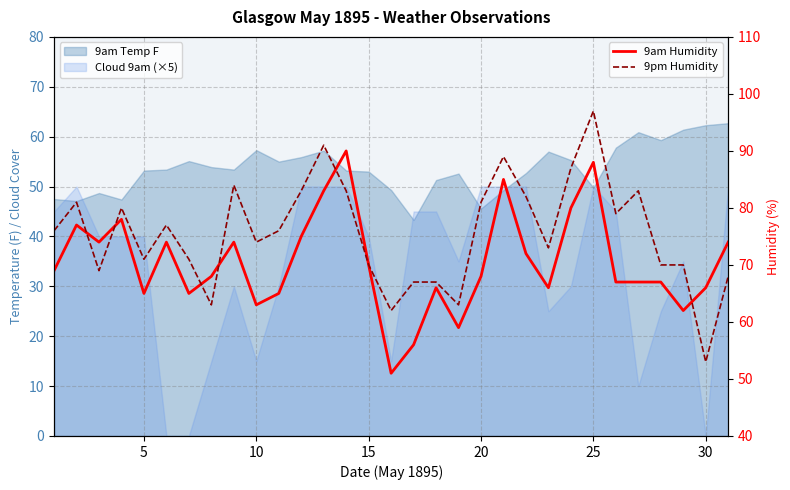

In 9pm Humidity, how many points are lower than both neighbors (excluding endpoints)?

9